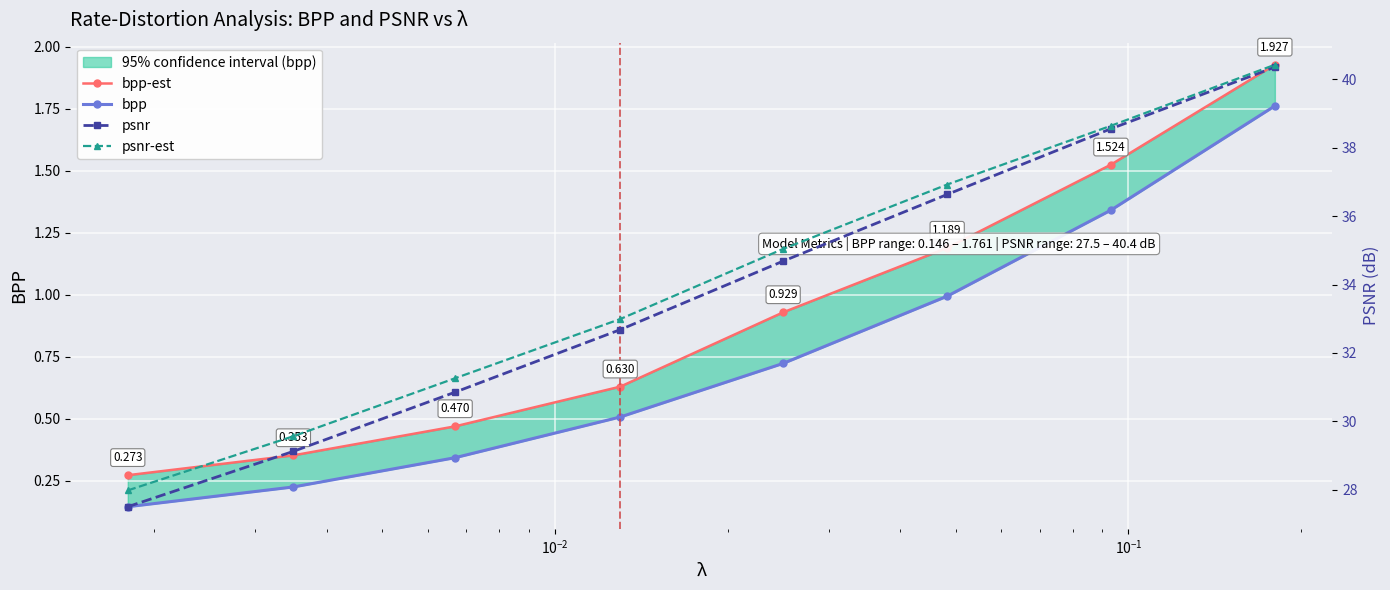

True or false: bpp has more than 0 points higher than both neighbors.

False